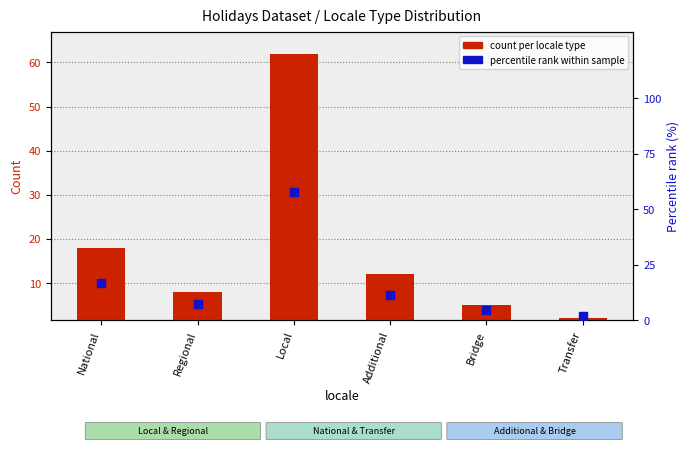

What is the total value across all series at Bridge?

9.7